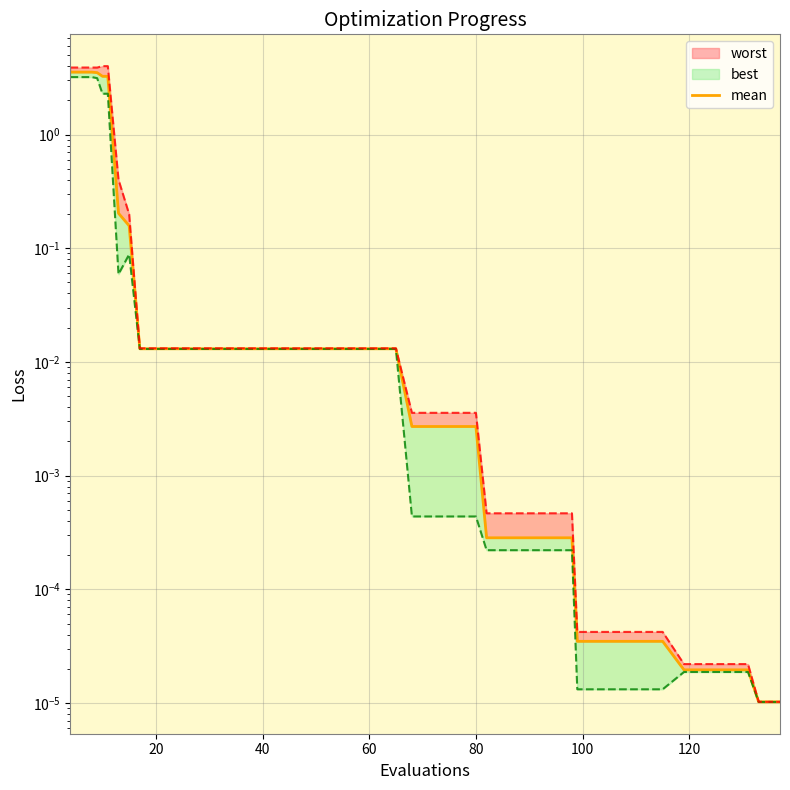

Reading left to right, what are all the values shown in this chart?

3.5	3.5	3.5	3.3	3.3	0.2	0.2	0.0	0.0	0.0	0.0	0.0	0.0	0.0	0.0	0.0	0.0	0.0	0.0	0.0	0.0	0.0	0.0	0.0	0.0	0.0	0.0	0.0	0.0	0.0	0.0	0.0	0.0	0.0	0.0	0.0	0.0	0.0	0.0	0.0